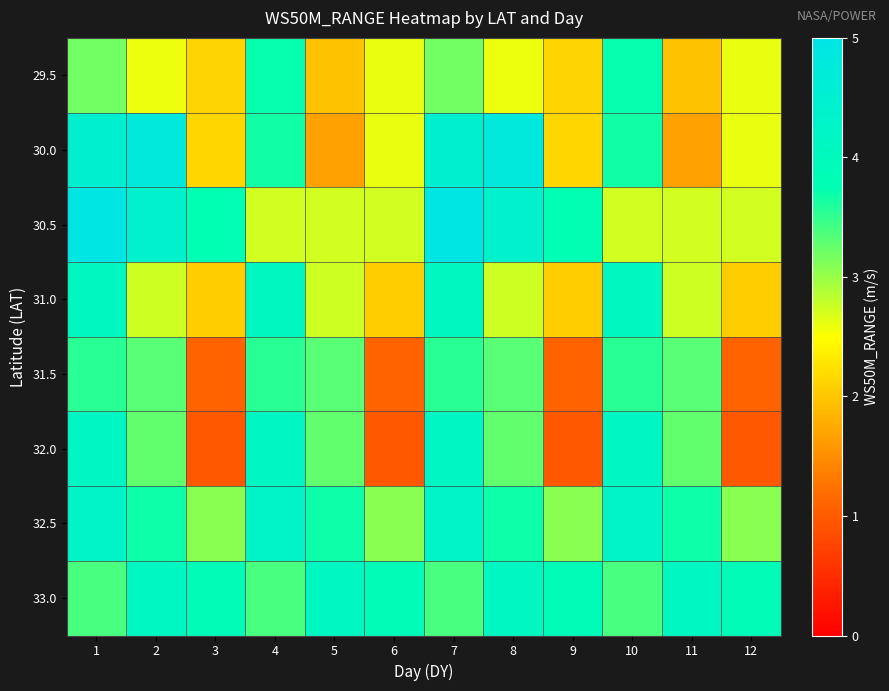

Which has a higher value, 8 or 9?

8